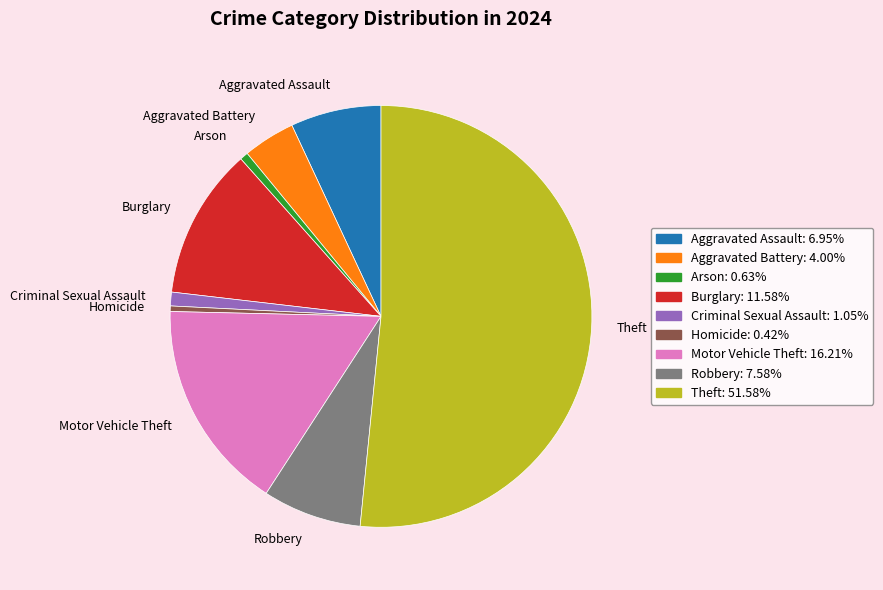

Does any single category account for the majority?

Yes